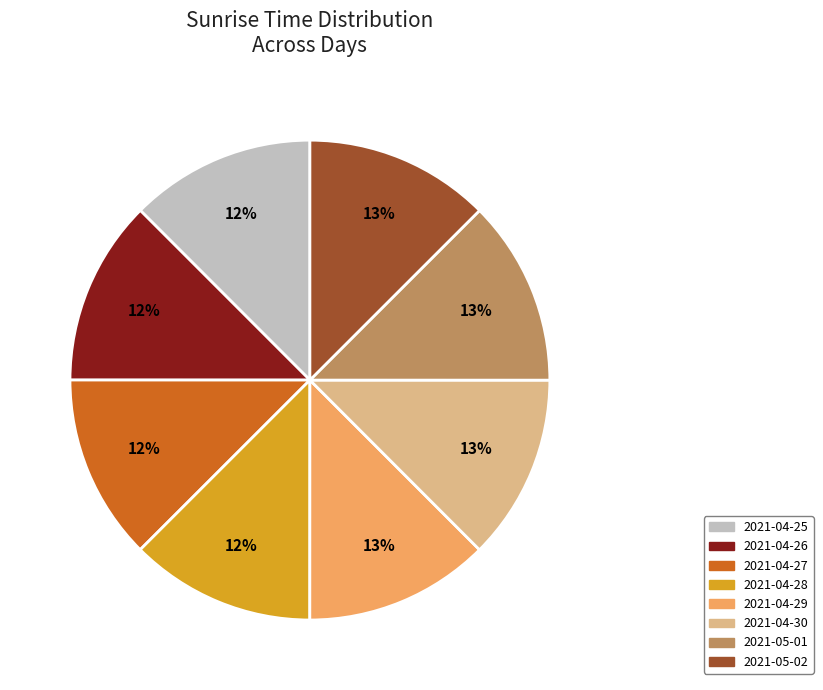

To the nearest percent, what is the average slice percentage?

12%